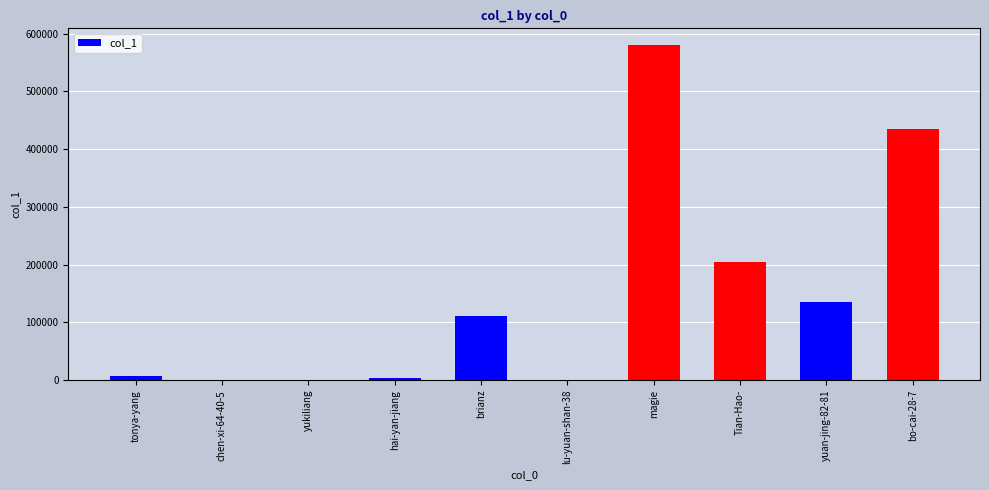

What is the greatest value displayed?

580357